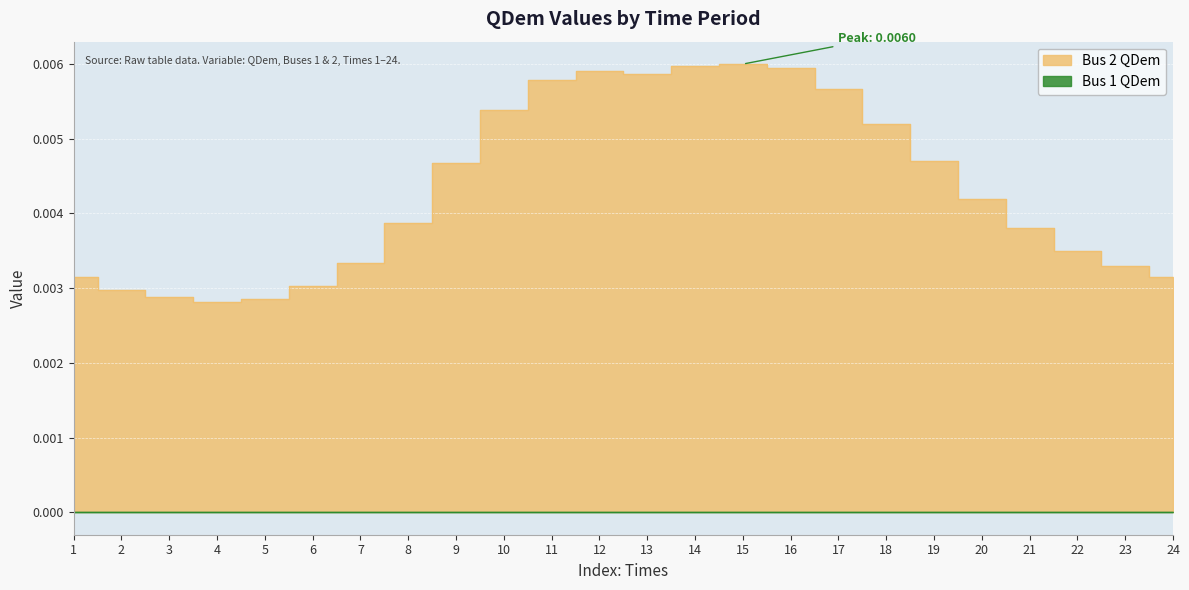

Count the number of categories in the chart.

24